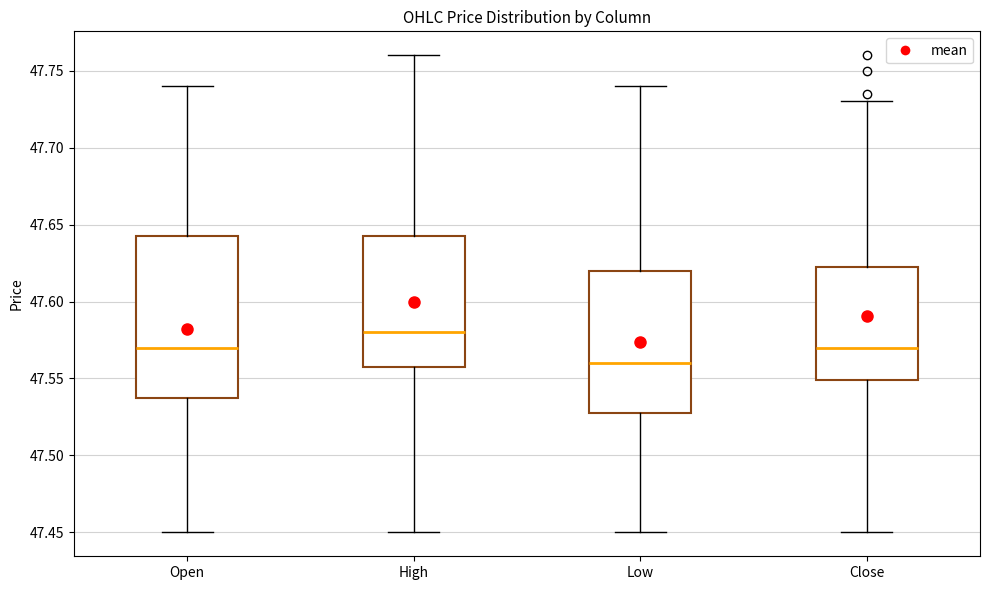

Which box is the tallest, from its lower edge to its upper edge?

Open